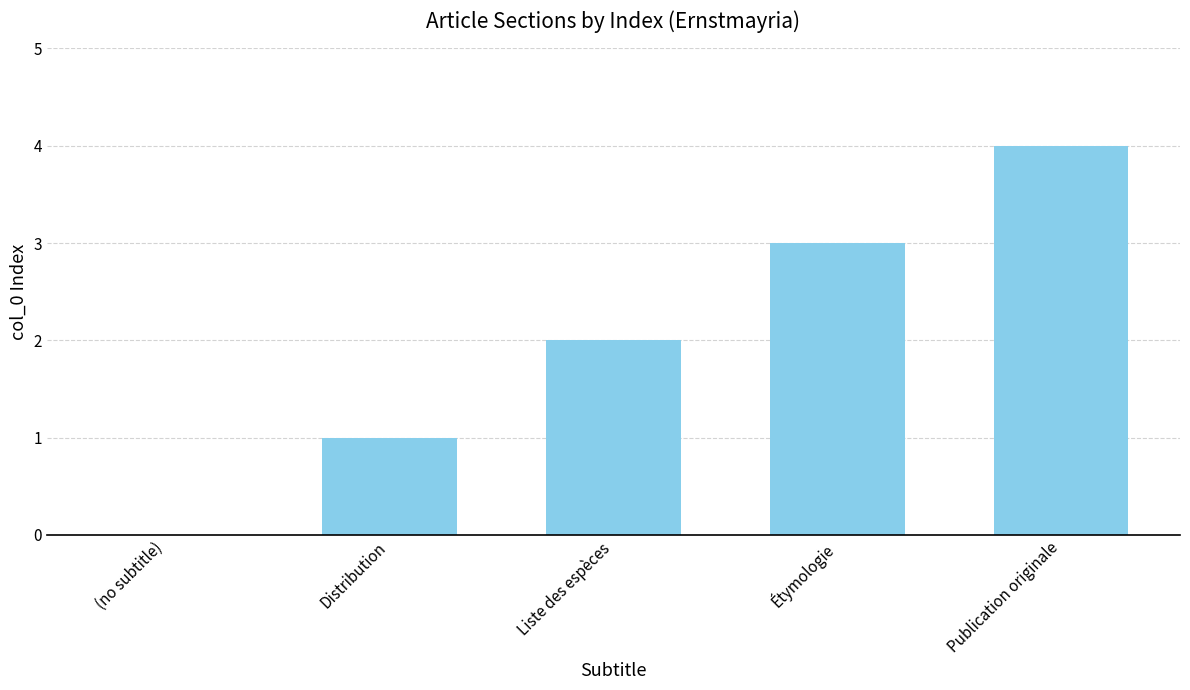

What is the sum of all values?

10